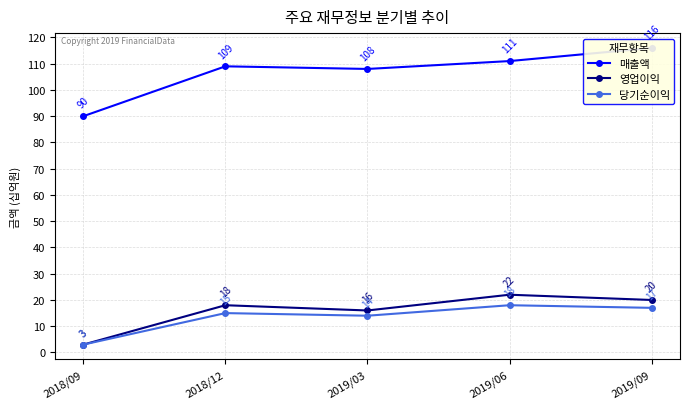

Is it true that 매출액 equals 108 at 2019/03?

True